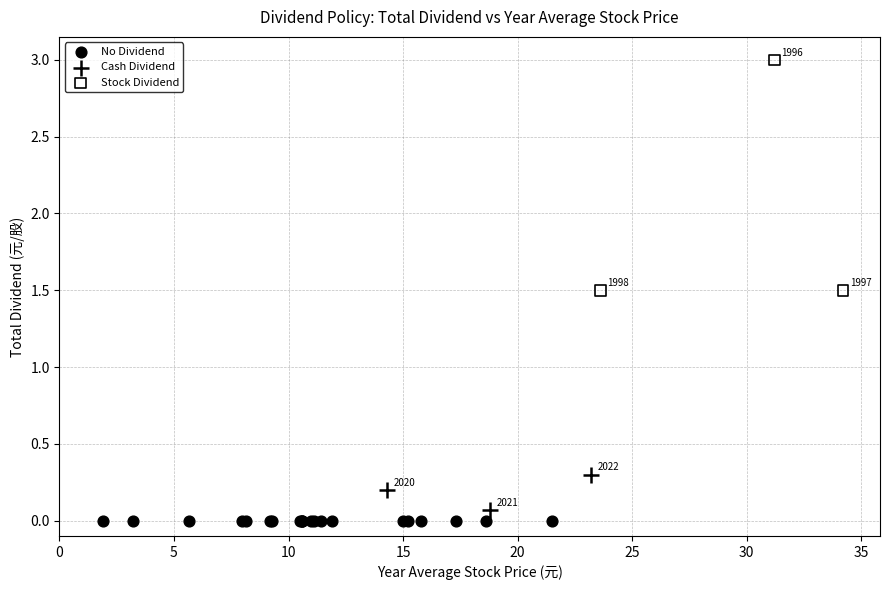

Which series reaches the maximum Y coordinate?

Stock Dividend